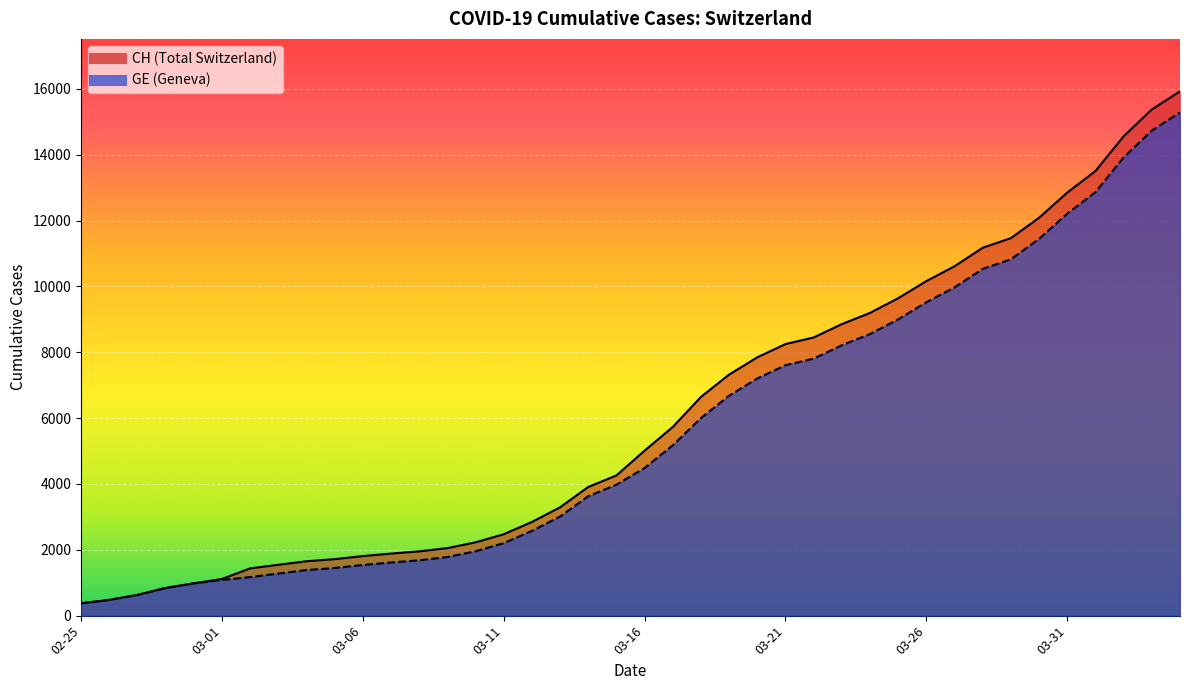

What is the total value across all series at 2020-03-23?

17068